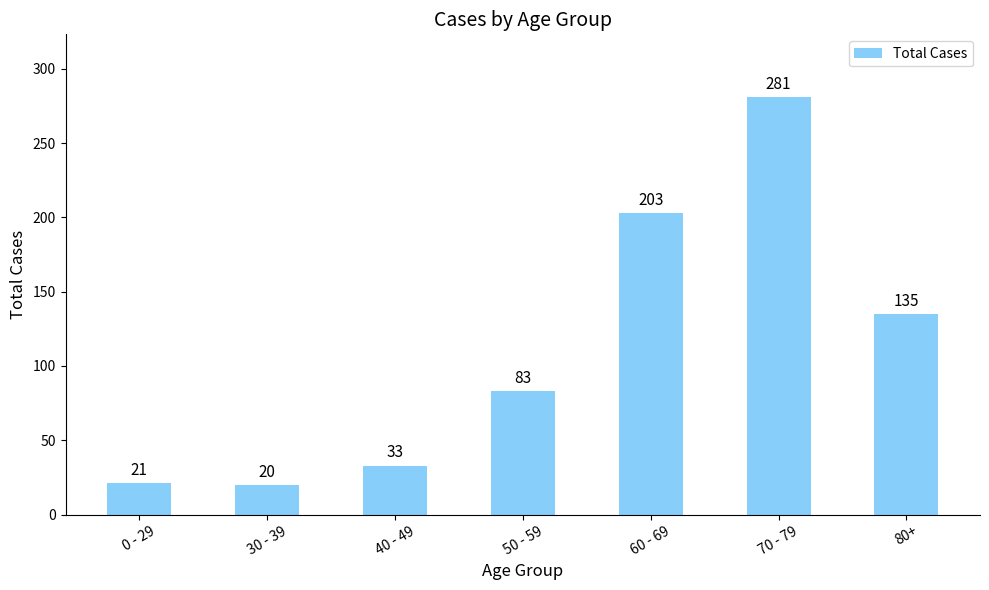

Does the chart contain any negative values?

No